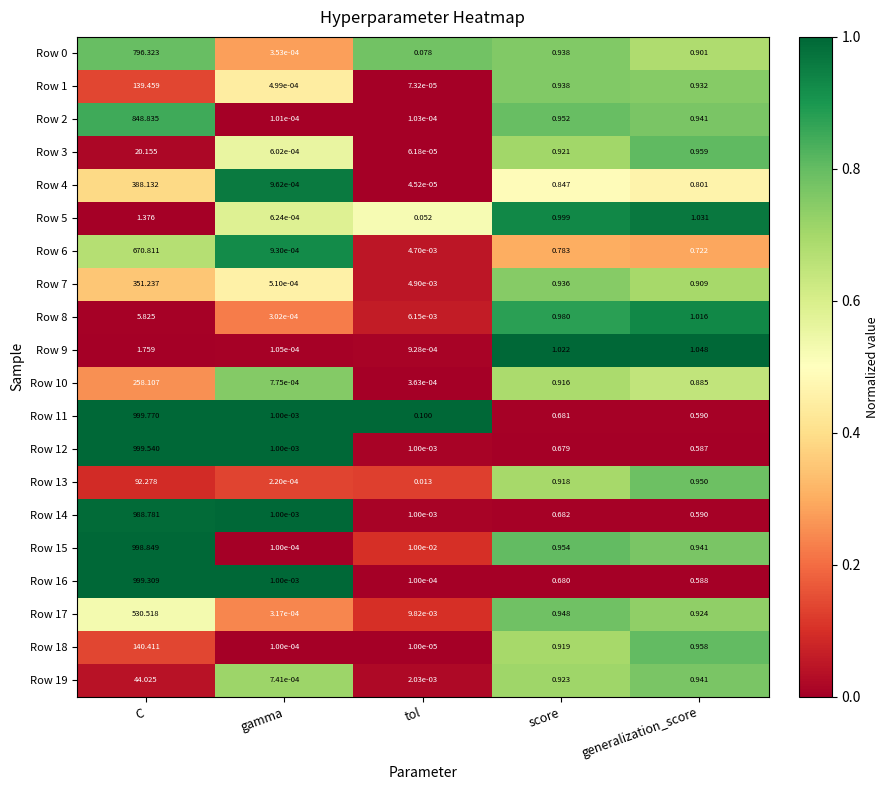

List the labels in order of Row 10 value, largest first.

C, score, generalization_score, gamma, tol